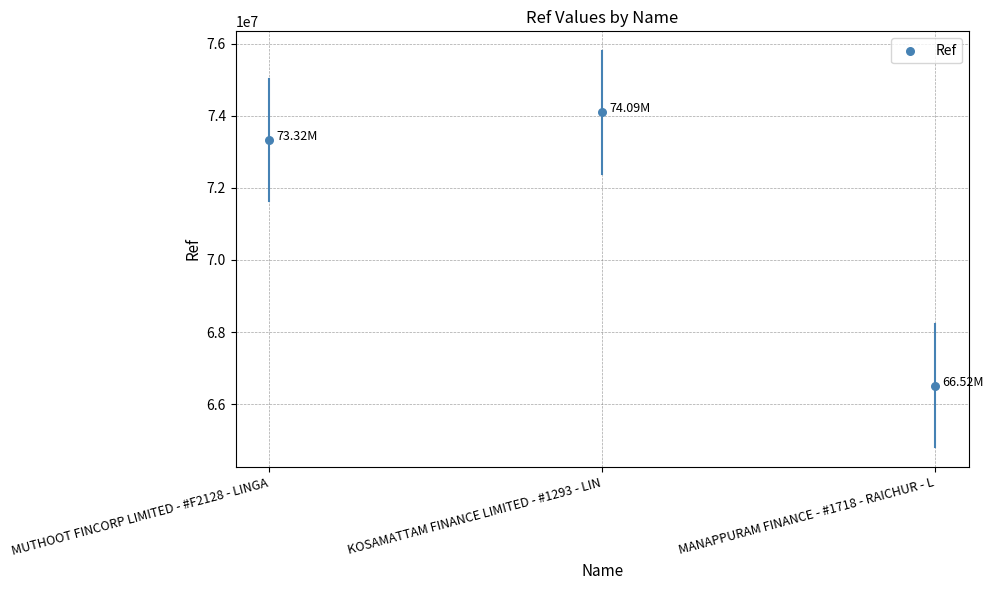

Approximately how many times larger is the value at MUTHOOT FINCORP LIMITED - #F2128 - LINGA compared to KOSAMATTAM FINANCE LIMITED - #1293 - LIN?

1.0